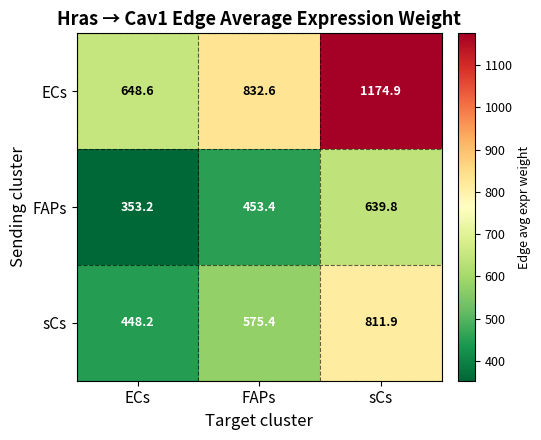

Reading left to right, extract all data points from this chart.

ECs: ECs=648.6	FAPs=832.6	sCs=1174.9
FAPs: ECs=353.2	FAPs=453.4	sCs=639.8
sCs: ECs=448.2	FAPs=575.4	sCs=811.9